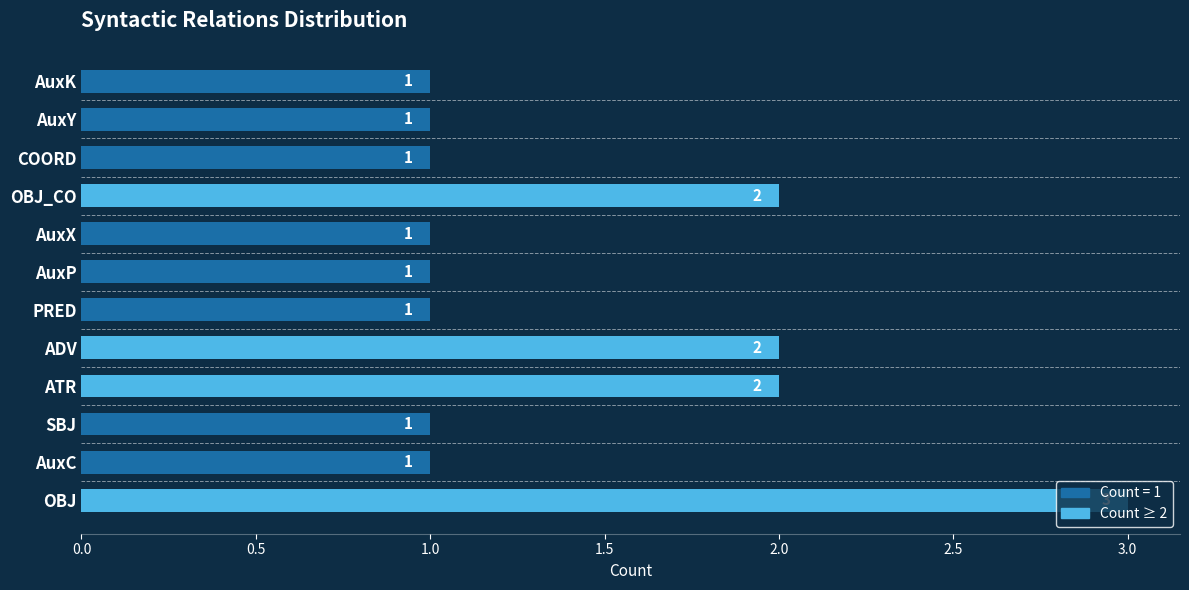

What is the maximum value shown in the chart?

3